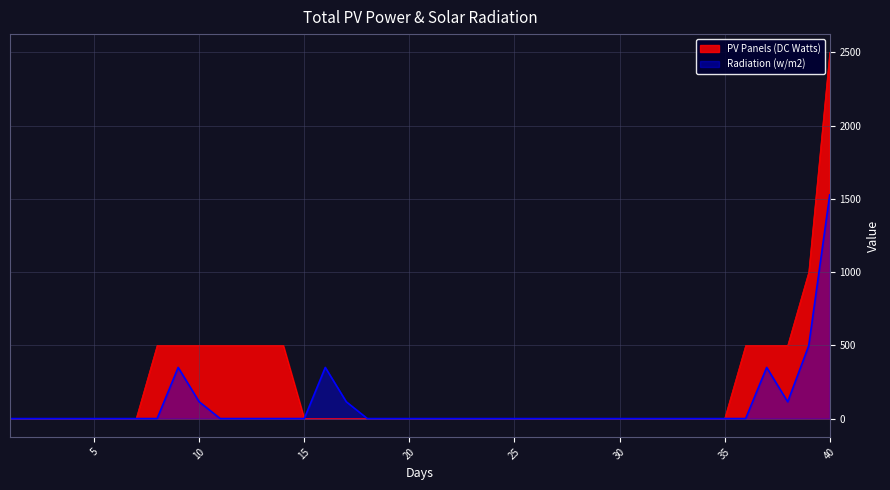

Which has a higher value, 4 or 34?

4